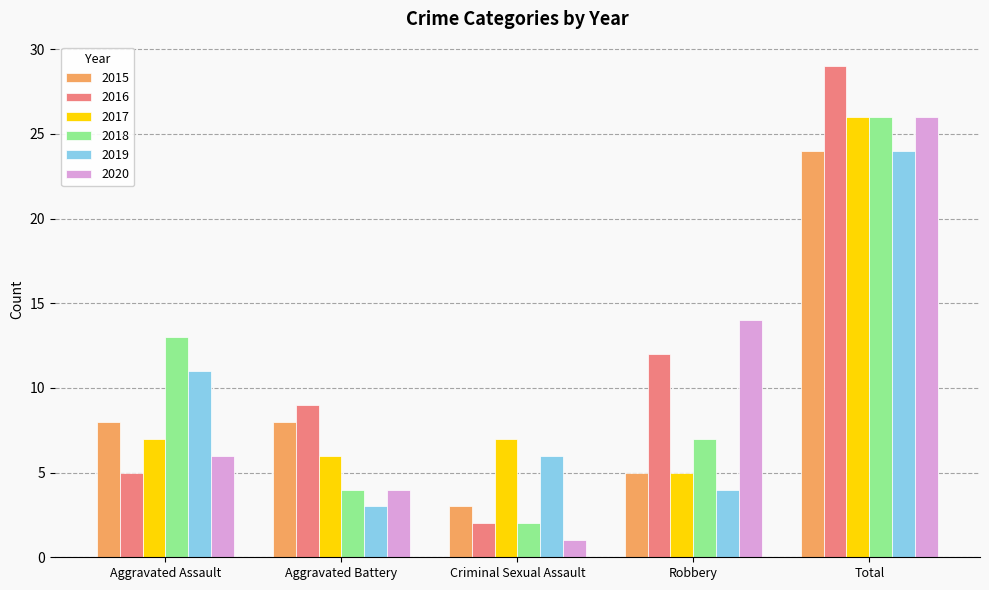

Reading left to right, list all the values displayed in this chart.

2015: 8	8	3	5	24
2016: 5	9	2	12	29
2017: 7	6	7	5	26
2018: 13	4	2	7	26
2019: 11	3	6	4	24
2020: 6	4	1	14	26